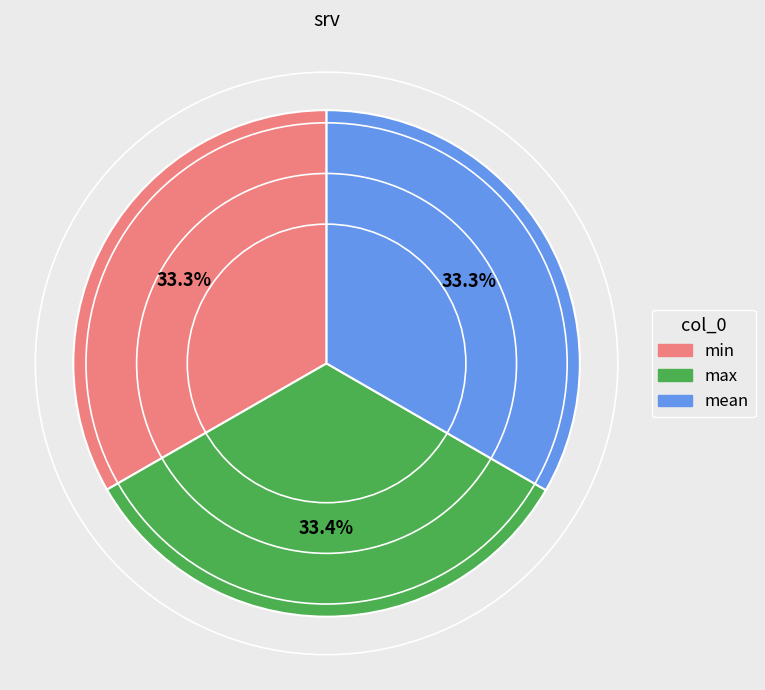

What percentage is NOT represented by mean?

66.7%